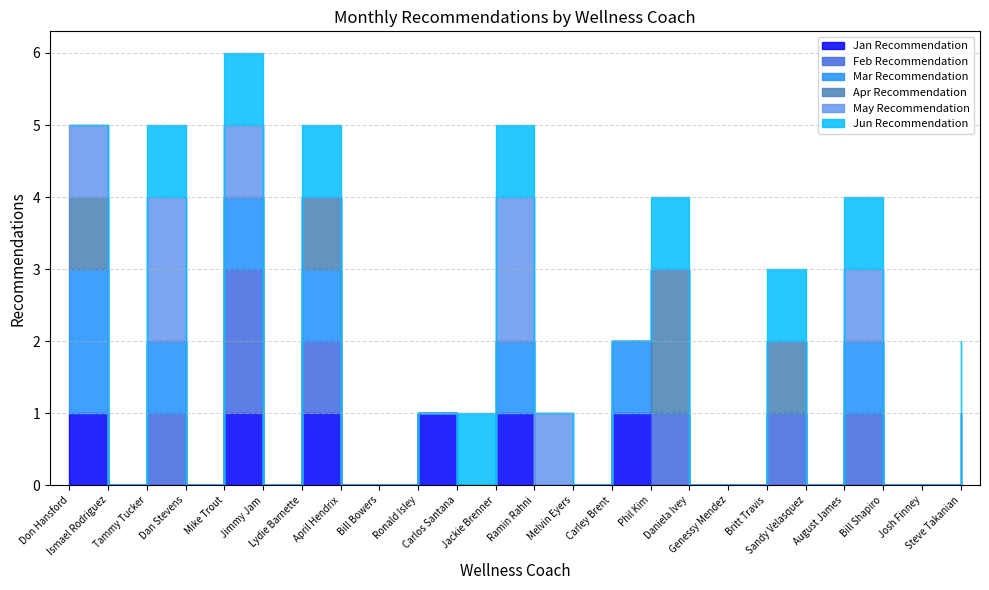

Which series has the largest range (max minus min)?

Feb Recommendation